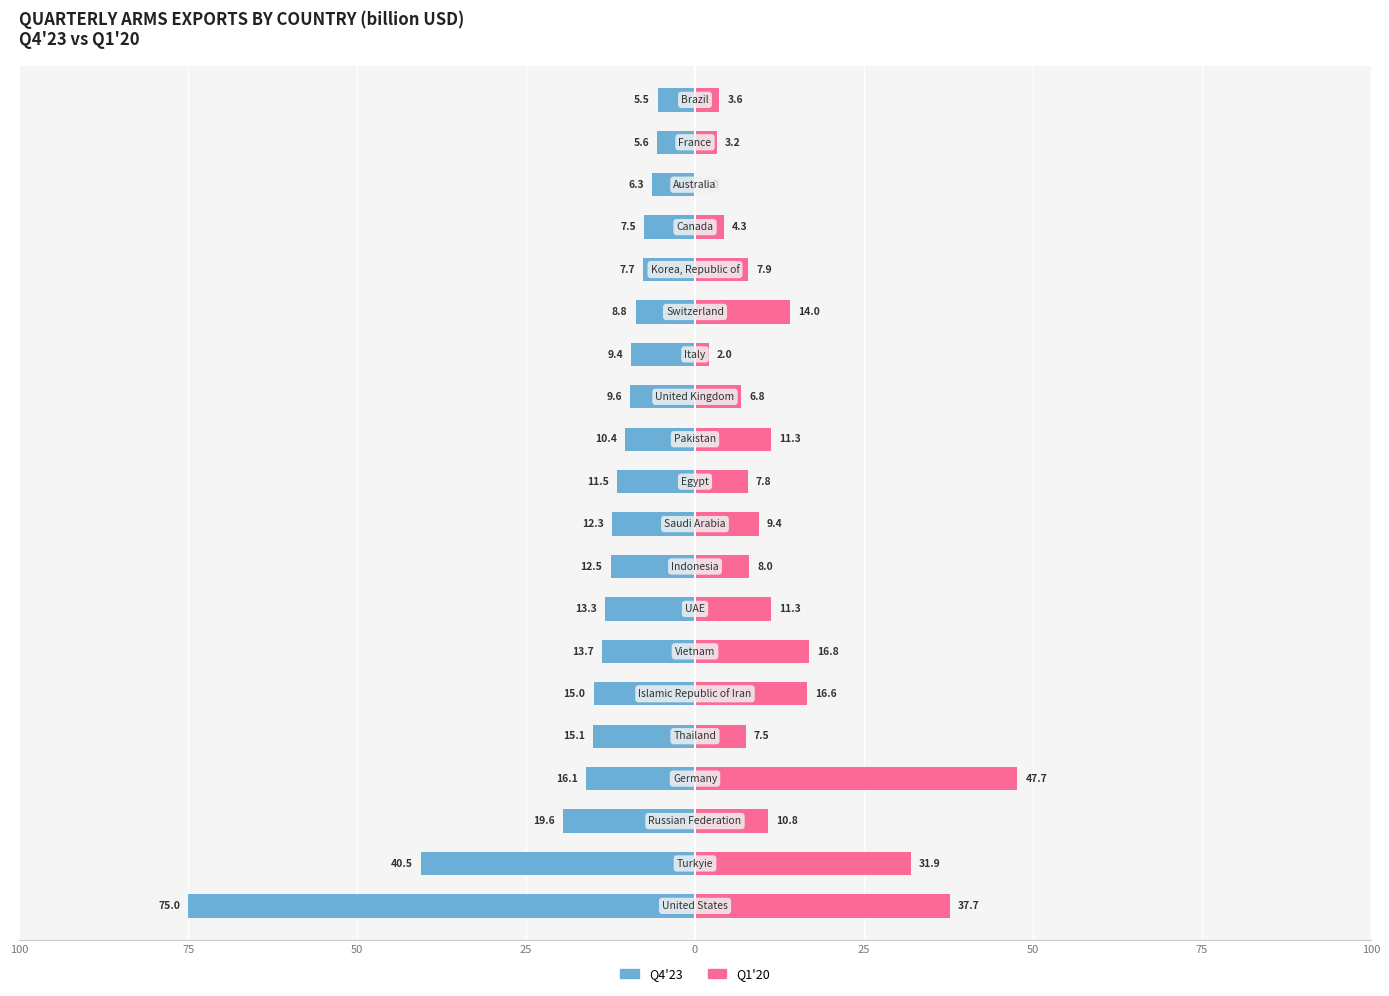

Reading left to right, transcribe all the data shown in this chart.

Q4'23: -75.0	-40.5	-19.6	-16.1	-15.1	-15.0	-13.7	-13.3	-12.5	-12.3	-11.5	-10.4	-9.6	-9.4	-8.8	-7.7	-7.5	-6.3	-5.6	-5.5
Q1'20: 37.7	31.9	10.8	47.7	7.5	16.6	16.8	11.3	8.0	9.4	7.8	11.3	6.8	2.0	14.0	7.9	4.3	0.0	3.2	3.6